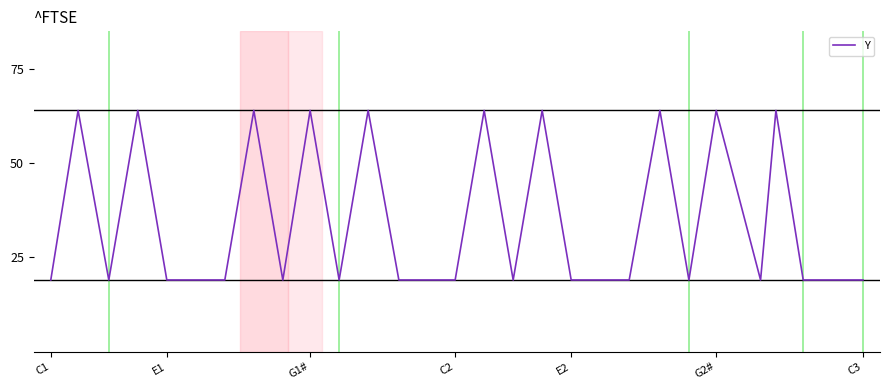

What is the minimum value shown in the chart?

19